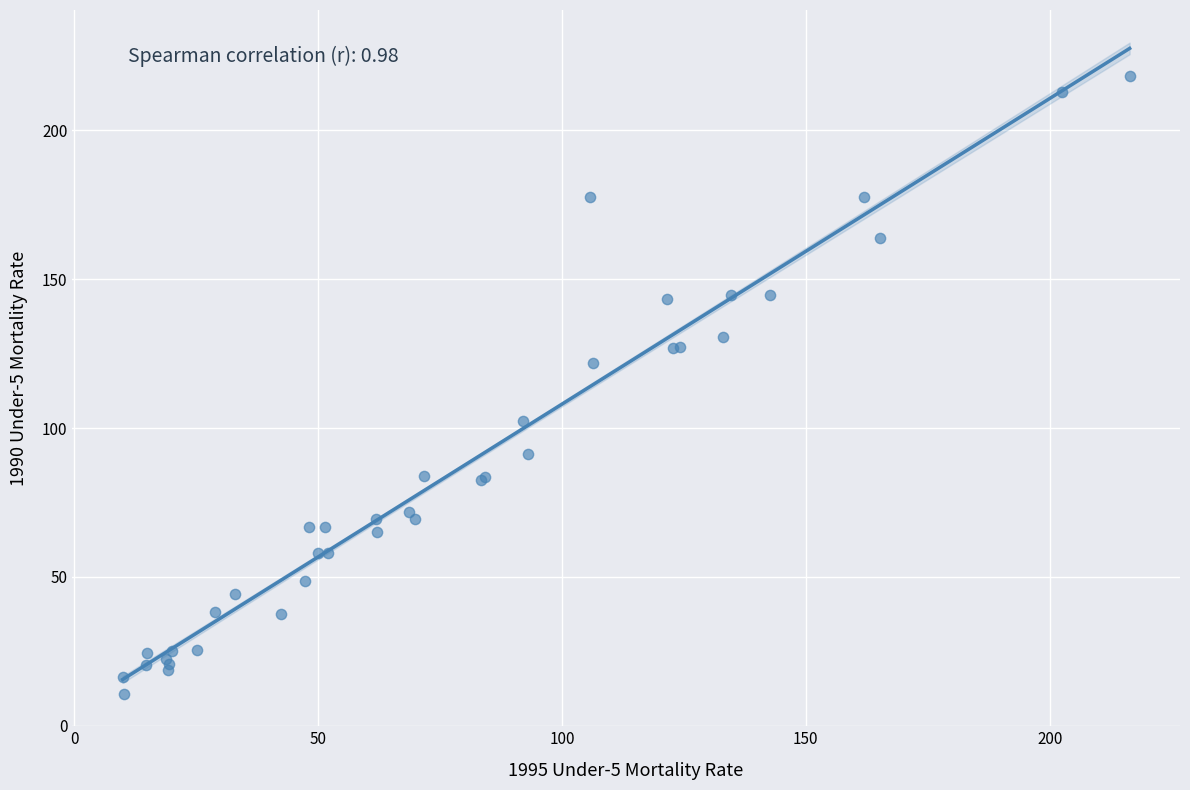

What Y value in the scatter plot is closest to 114?

121.7